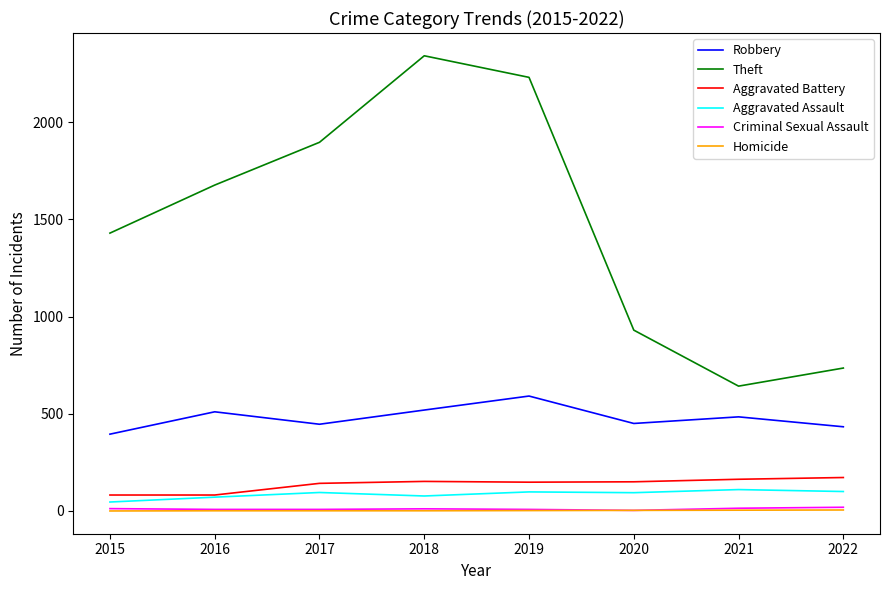

True or false: Theft and Robbery intersect in this chart.

False